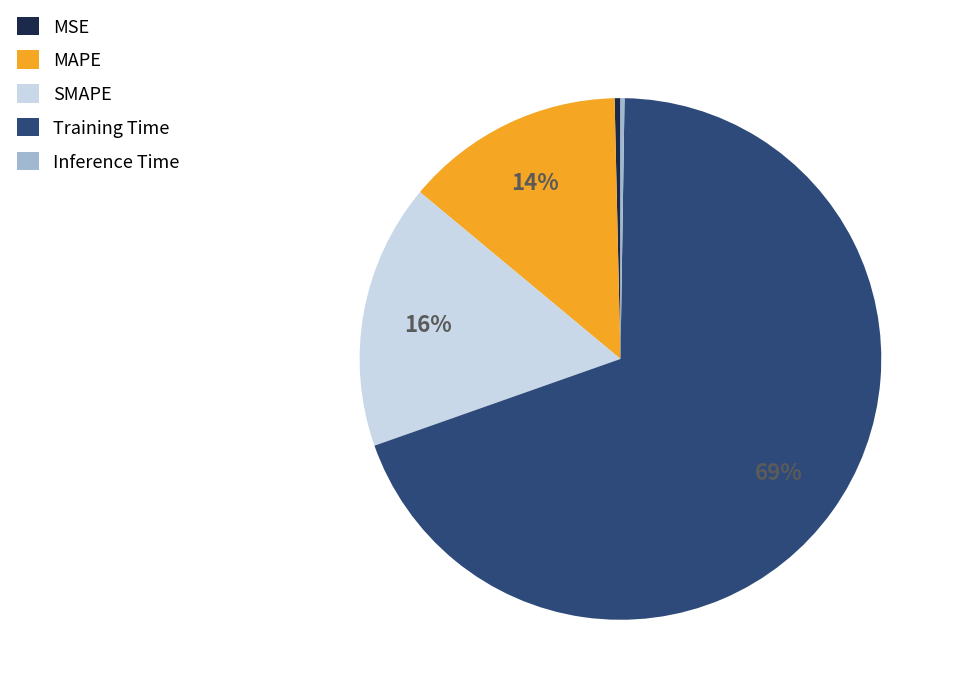

Is SMAPE the majority of the pie?

No